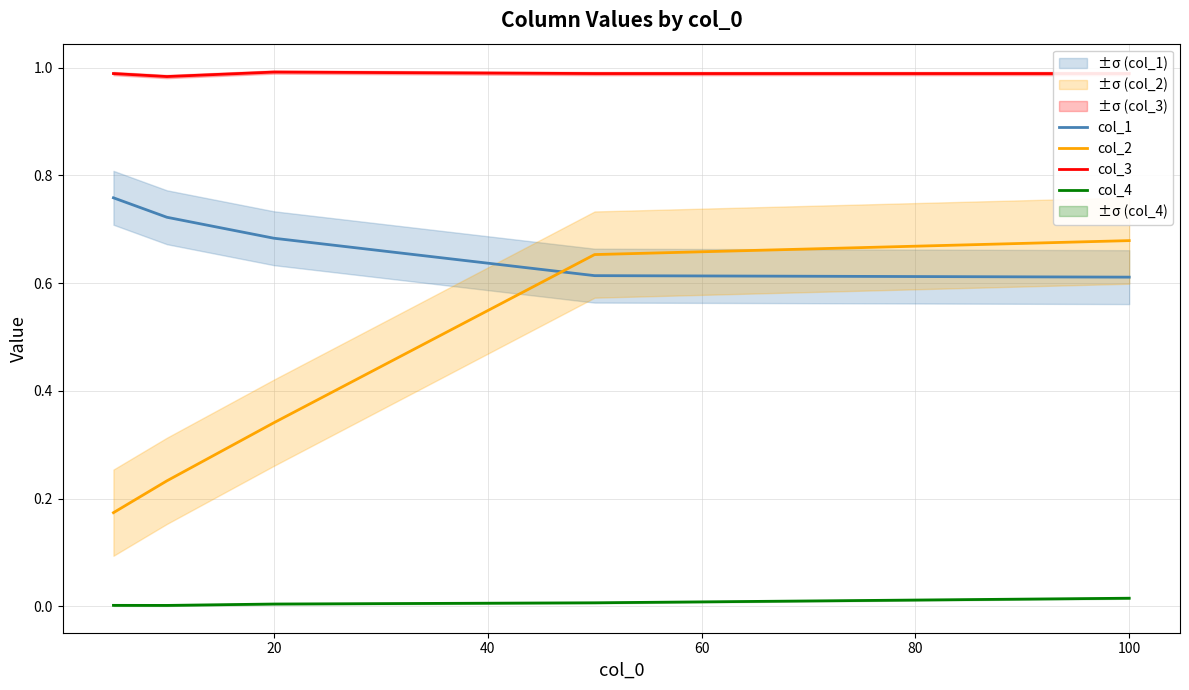

Rank the series by their average value, from lowest to highest.

col_4, col_2, col_1, col_3